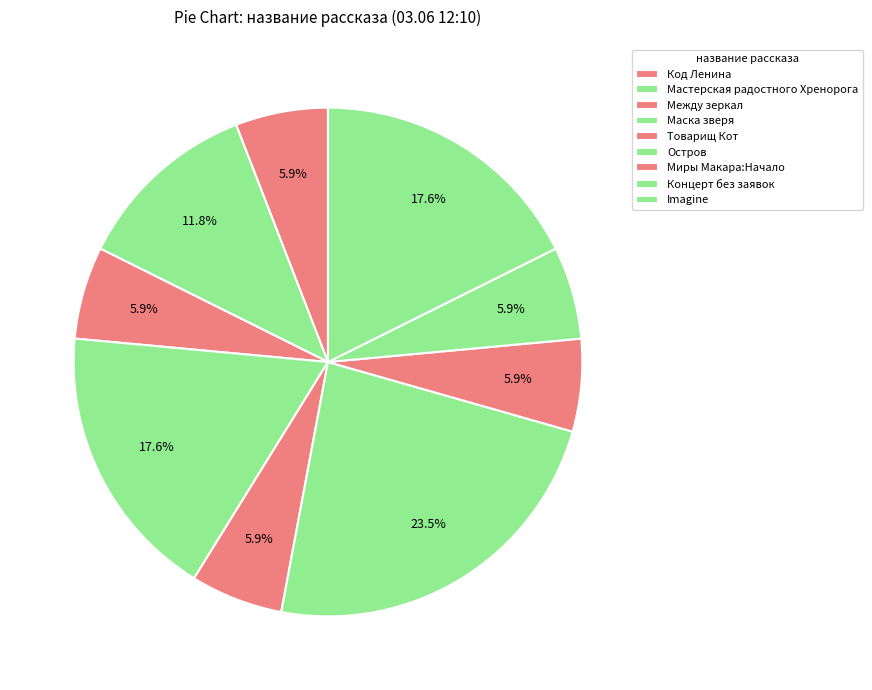

Does Концерт без заявок represent more than half of the total?

No